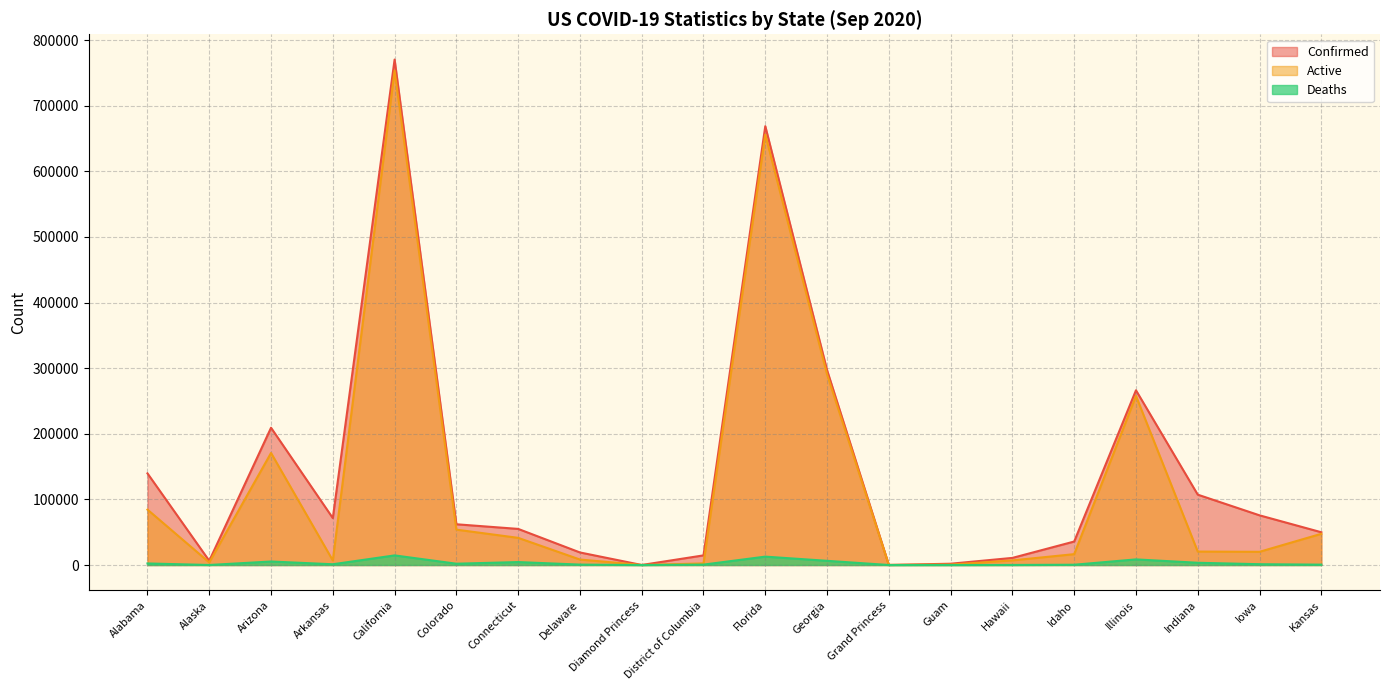

At which category is the sum across all series the highest?

California